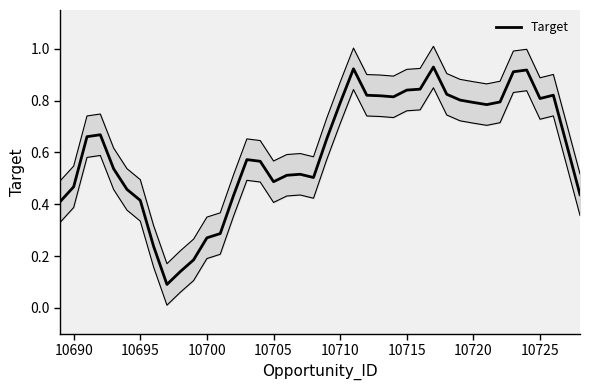

True or false: the data shows 0.4 at 10720.

False